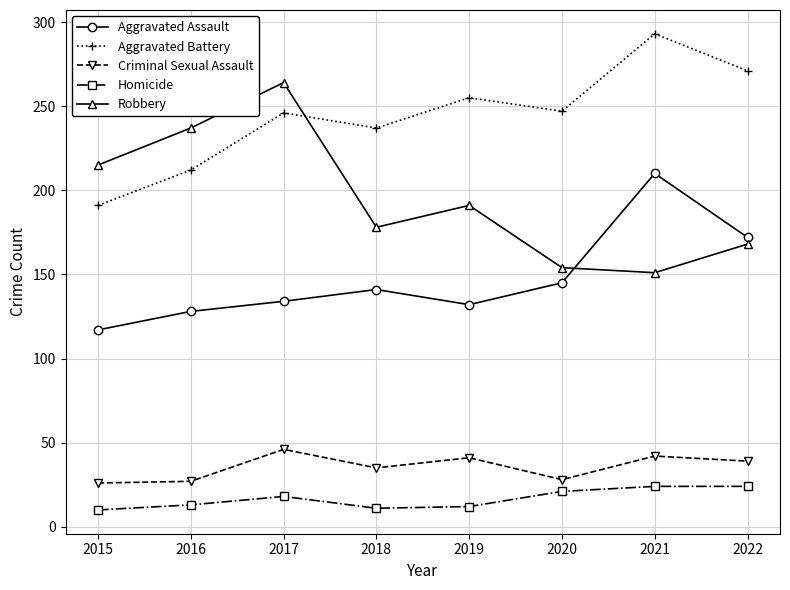

Is this an area chart (filled region under the line)?

No